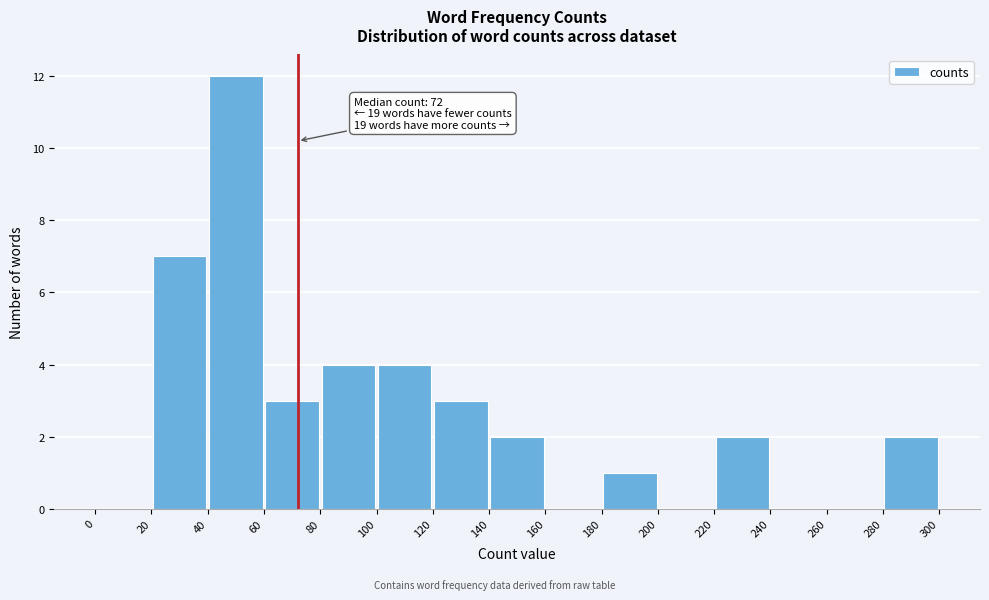

Over which range of the x-axis is the bar tallest?

40 to 60